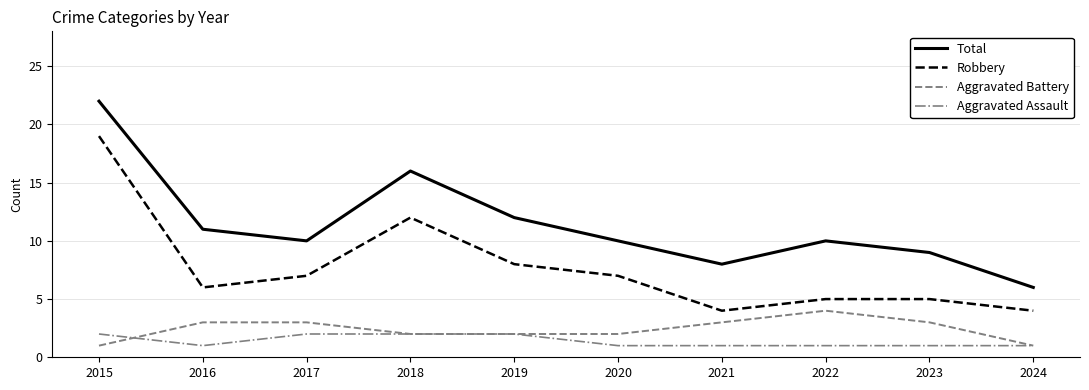

What are all the series names shown in the legend?

Total, Robbery, Aggravated Battery, Aggravated Assault